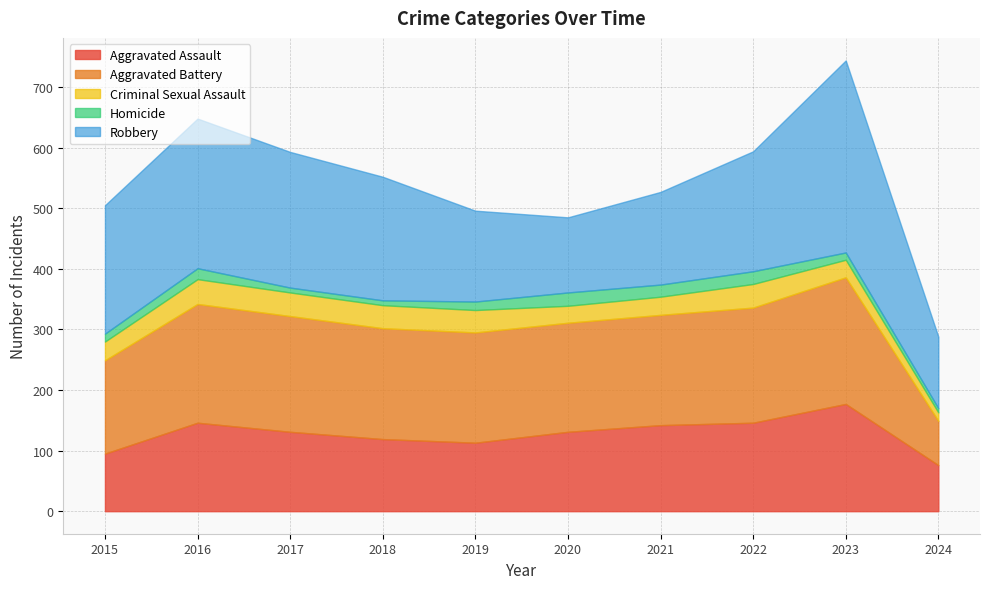

True or false: Aggravated Assault has a value of 190 at 2021.

False